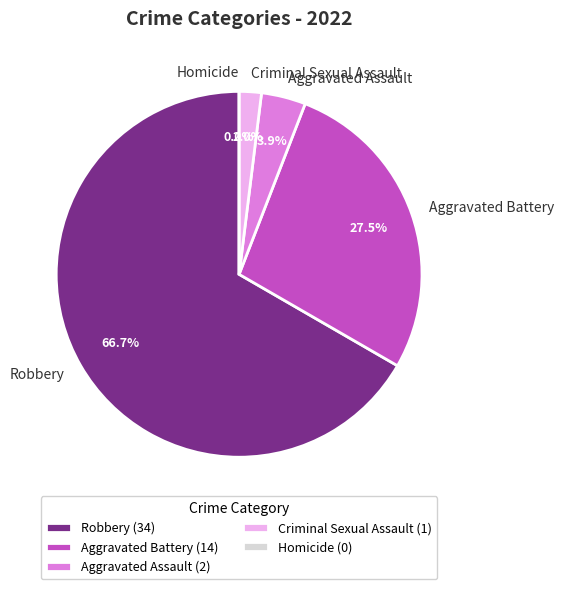

To the nearest percent, what is the difference between the largest and smallest slice percentages?

67%